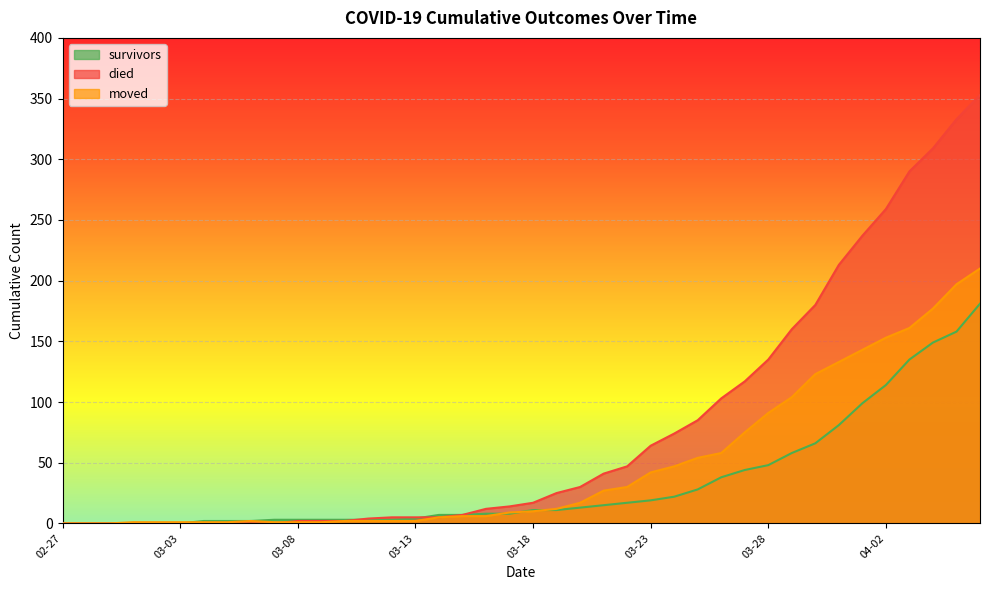

Where does the died series first go above 17?

2020-03-19